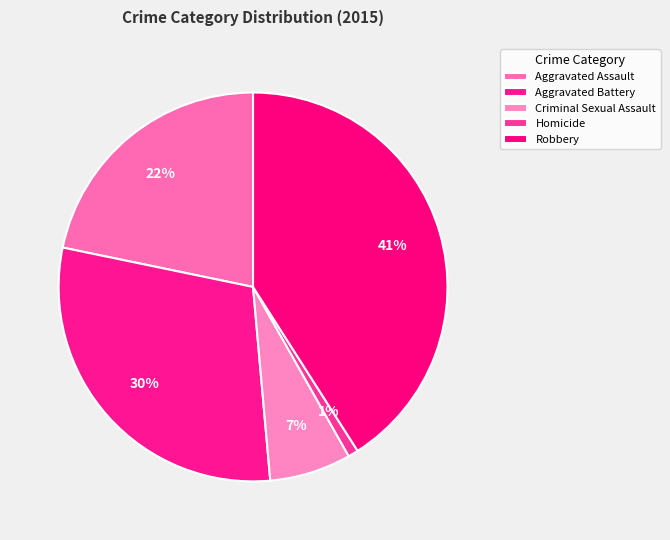

What is the largest slice in the pie chart?

Robbery